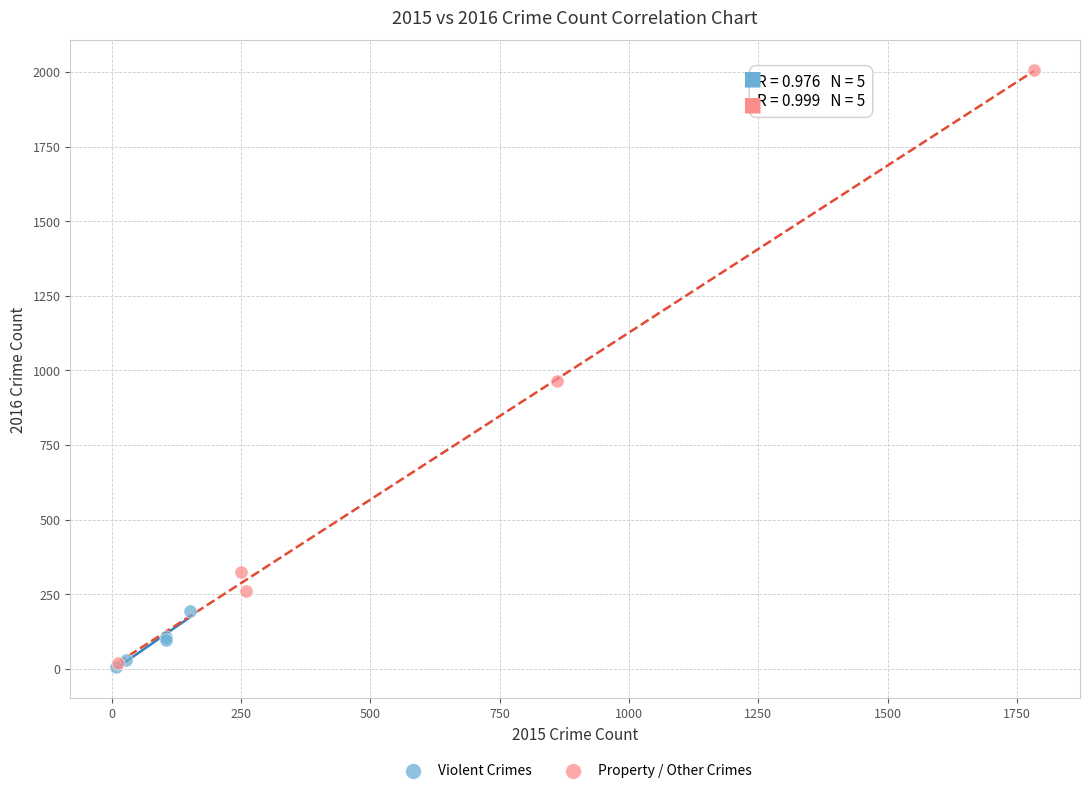

Which series contains the highest Y value?

Property / Other Crimes